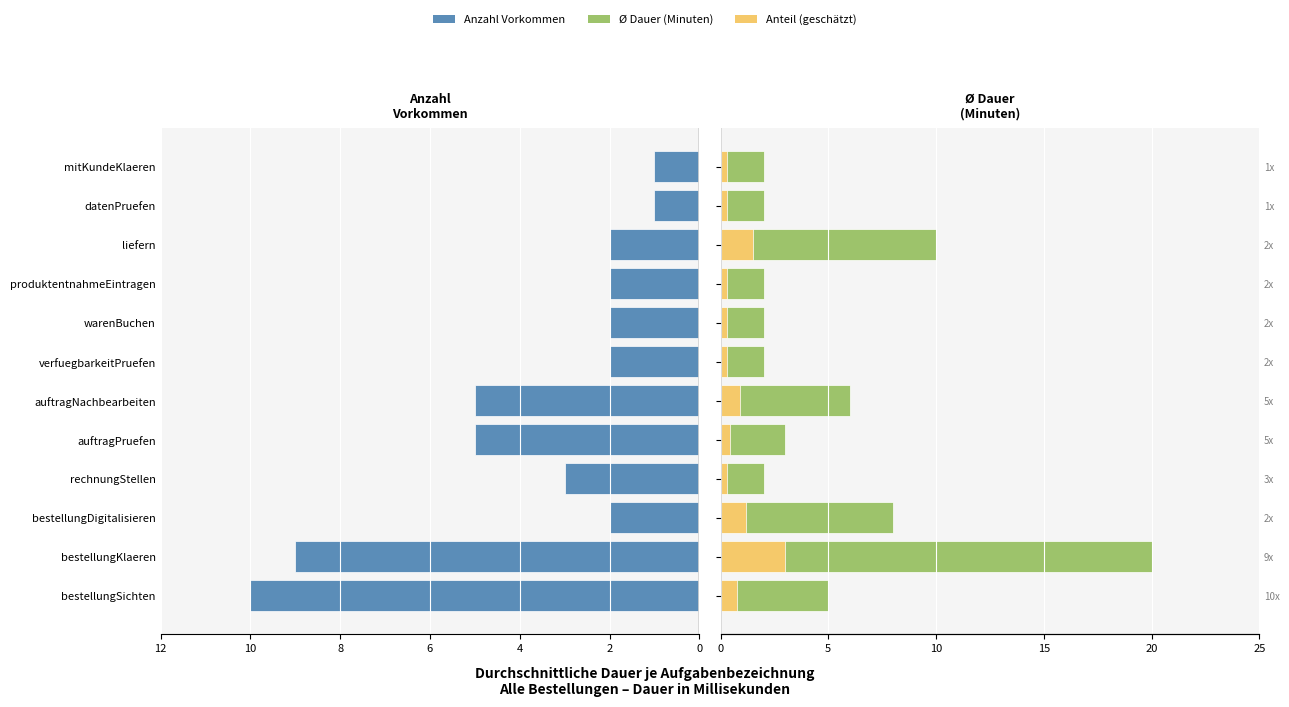

What is the greatest value displayed?

20.0